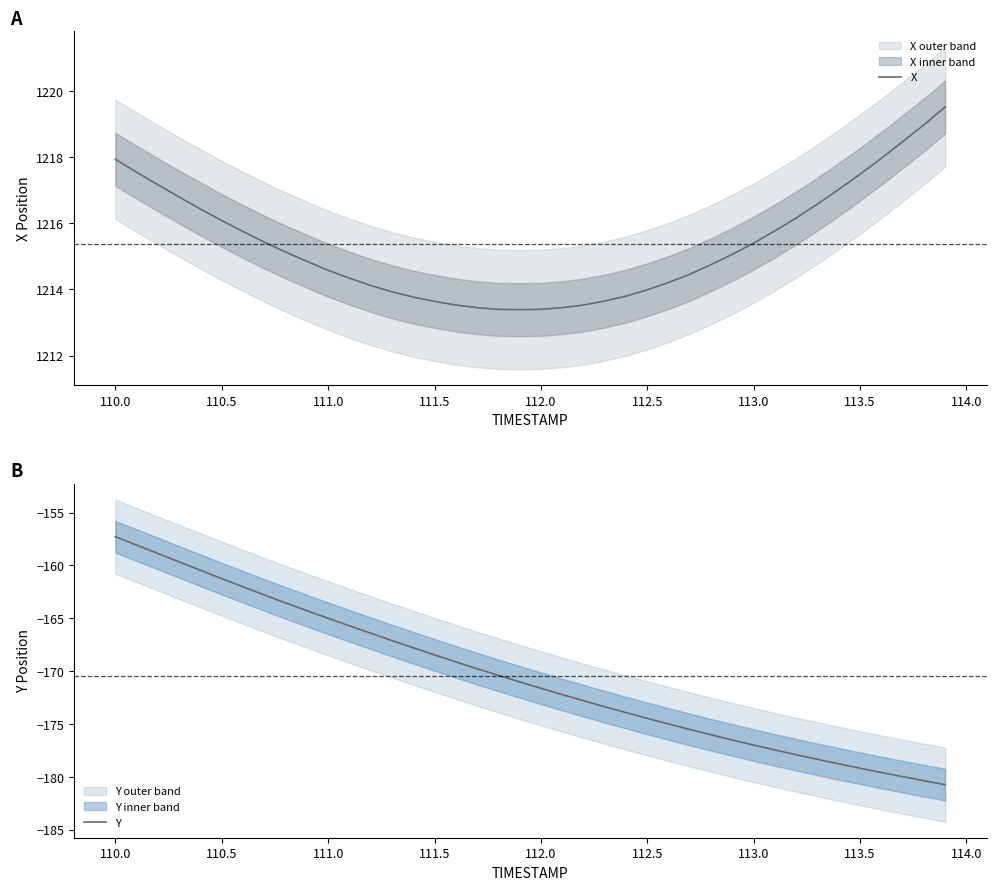

Rank the series by their average value, from highest to lowest.

X, Y